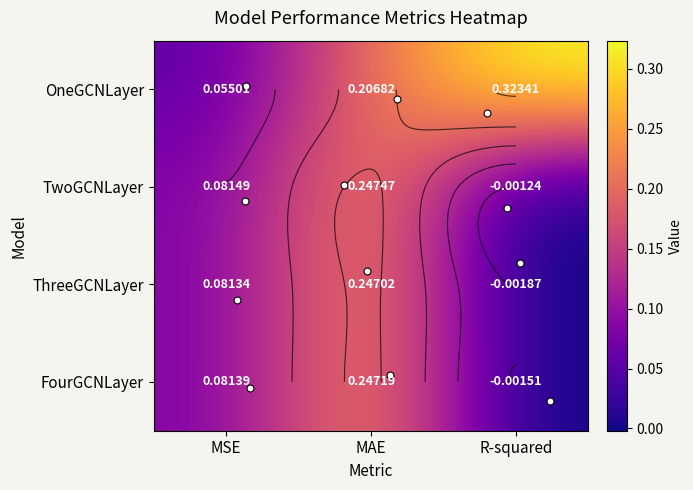

At MAE, list the series in order from smallest to largest.

OneGCNLayer, ThreeGCNLayer, FourGCNLayer, TwoGCNLayer